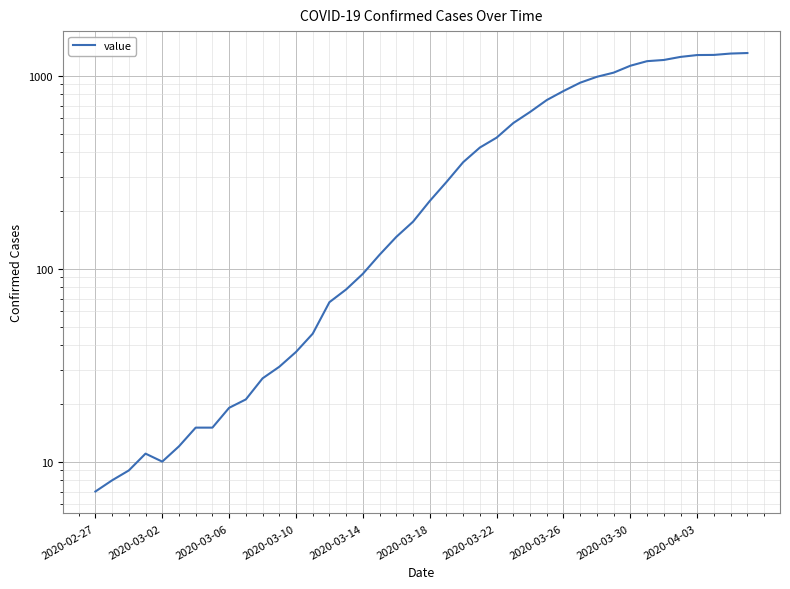

What is the greatest value displayed?

1309